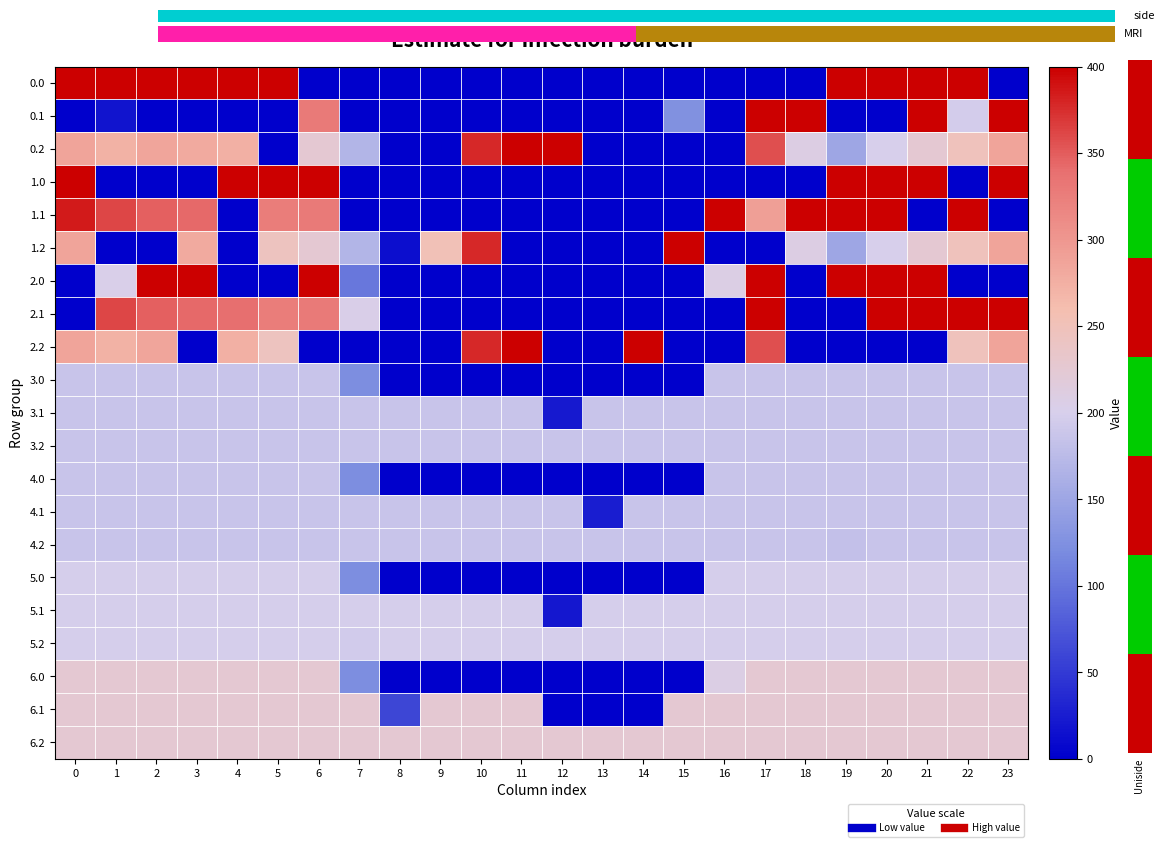

At which category is the sum across all series the highest?

21